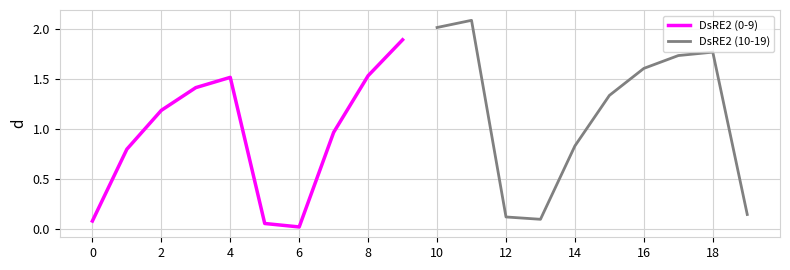

Reading left to right, transcribe all the data shown in this chart.

DsRE2 (0-9): 0.1	0.8	1.2	1.4	1.5	0.1	0.0	1.0	1.5	1.9
DsRE2 (10-19): 2.0	2.1	0.1	0.1	0.8	1.3	1.6	1.7	1.8	0.1